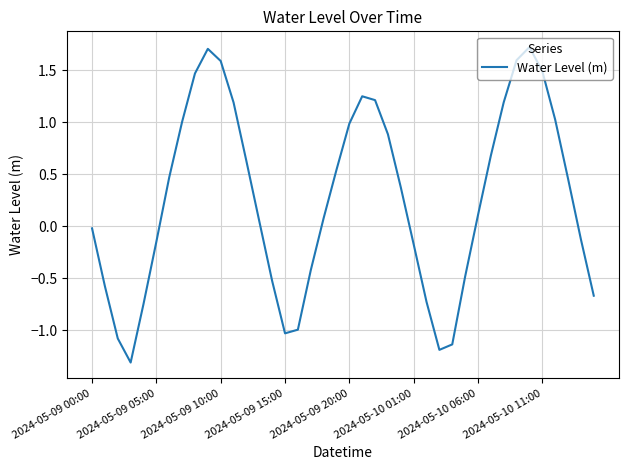

What is the greatest value displayed?

1.7